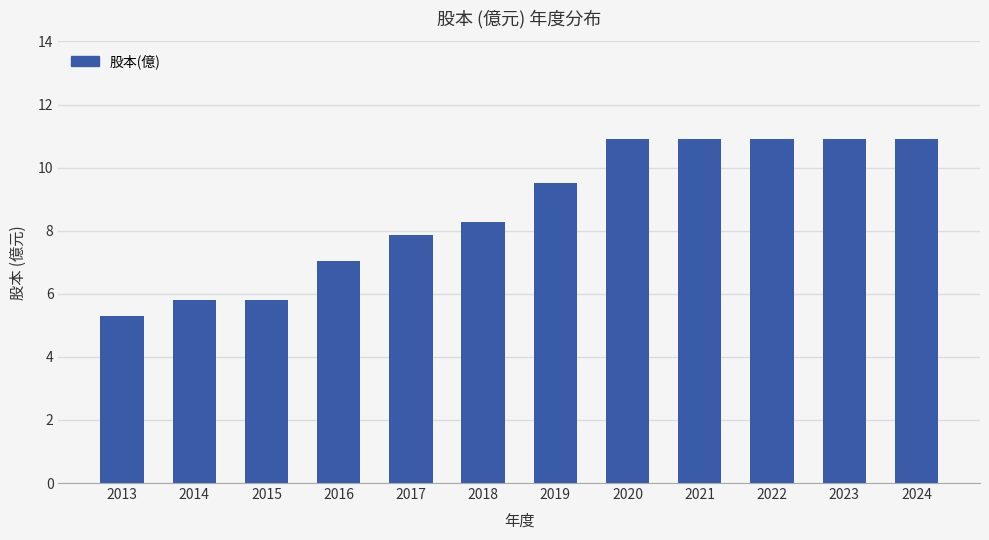

What is the change in value from 2014 to 2016?

+1.2